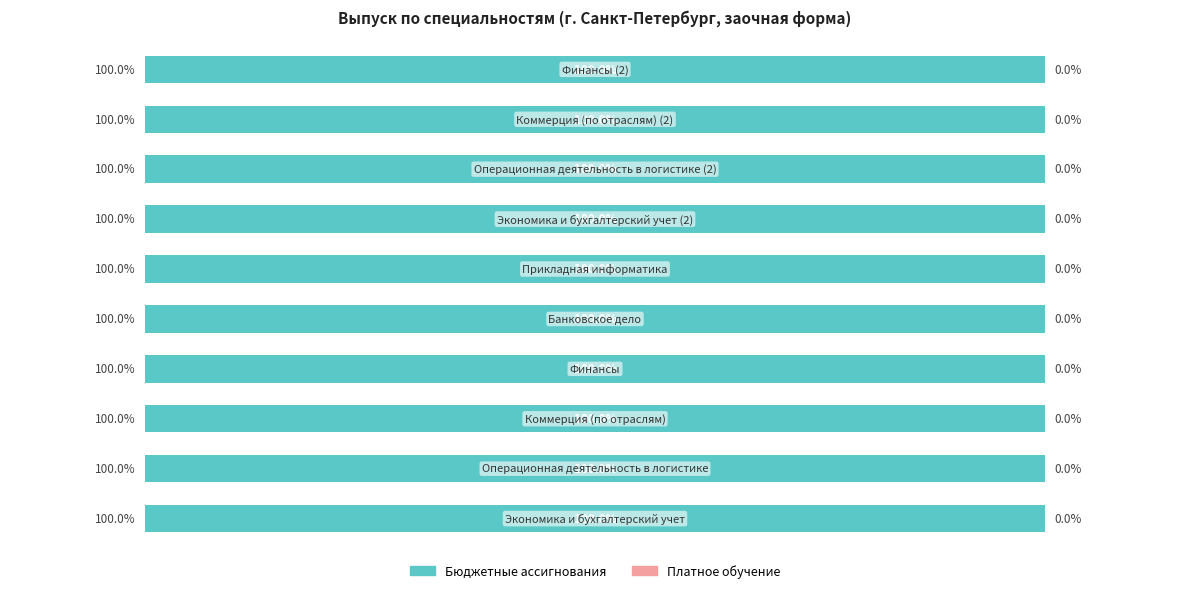

Which series has the largest total across all categories?

Бюджетные ассигнования